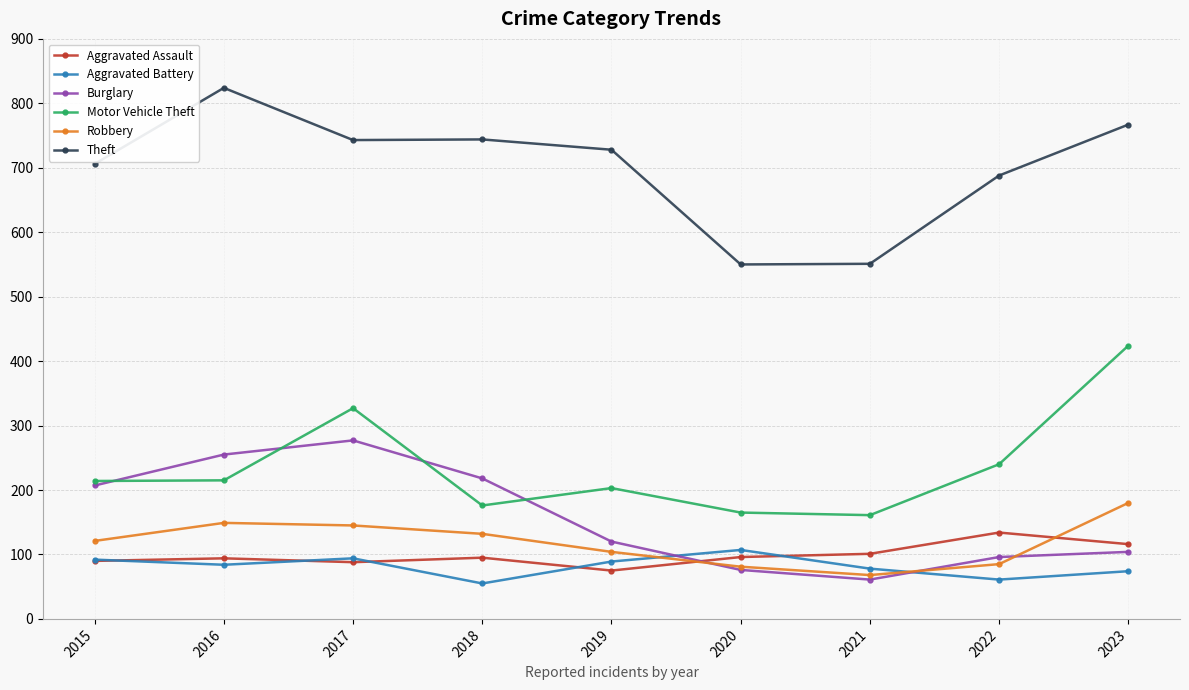

Between 2016 and 2022, which series saw the biggest shift?

Burglary